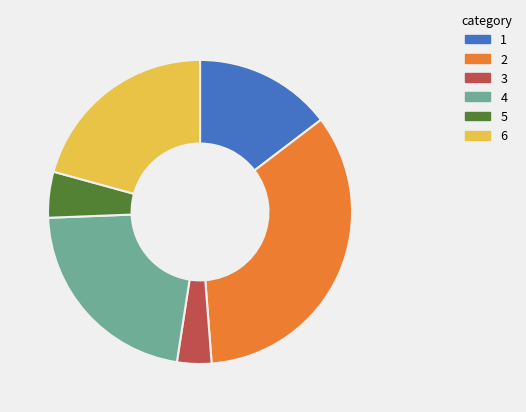

Is the sum of 6 and 1 greater than half?

No